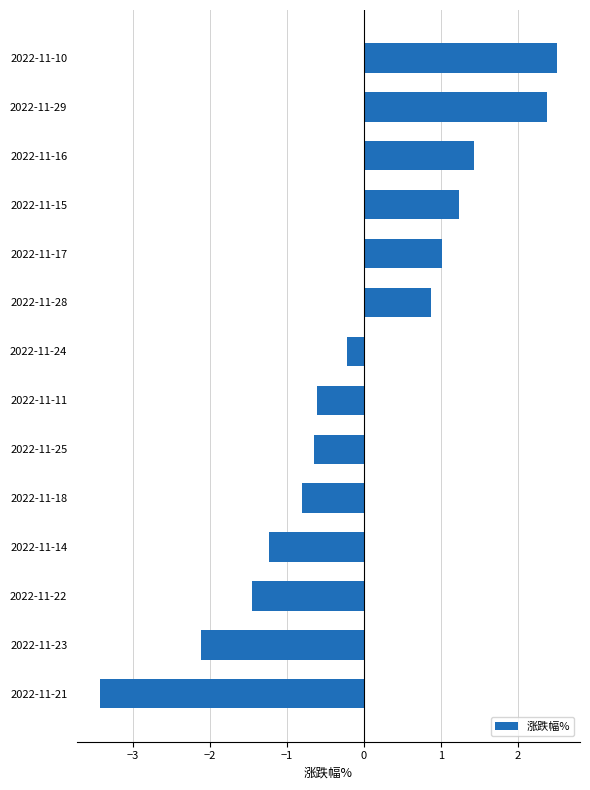

The chart shows a value of 1.8 at 2022-11-15. True or false?

False